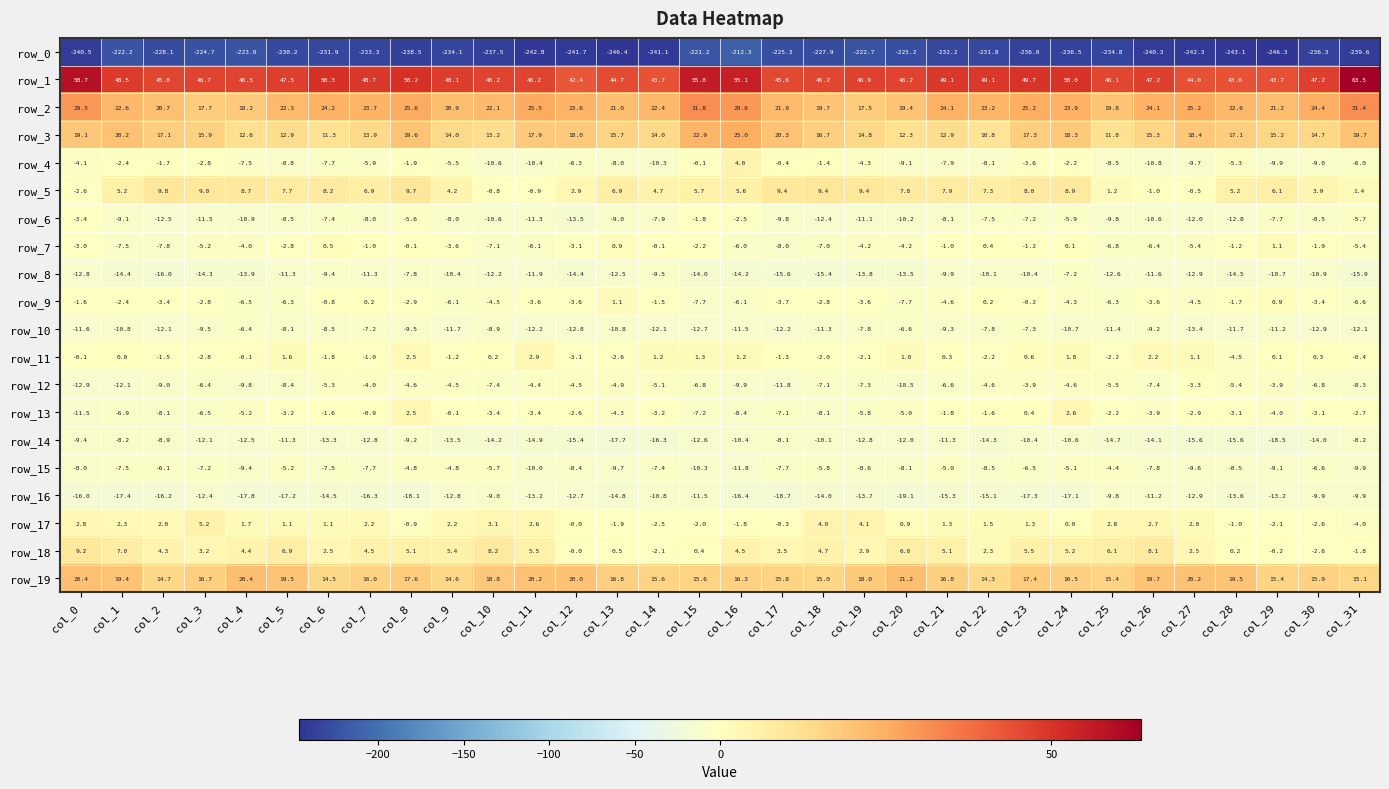

Between col_10 and col_17, which series saw the biggest shift?

row_0